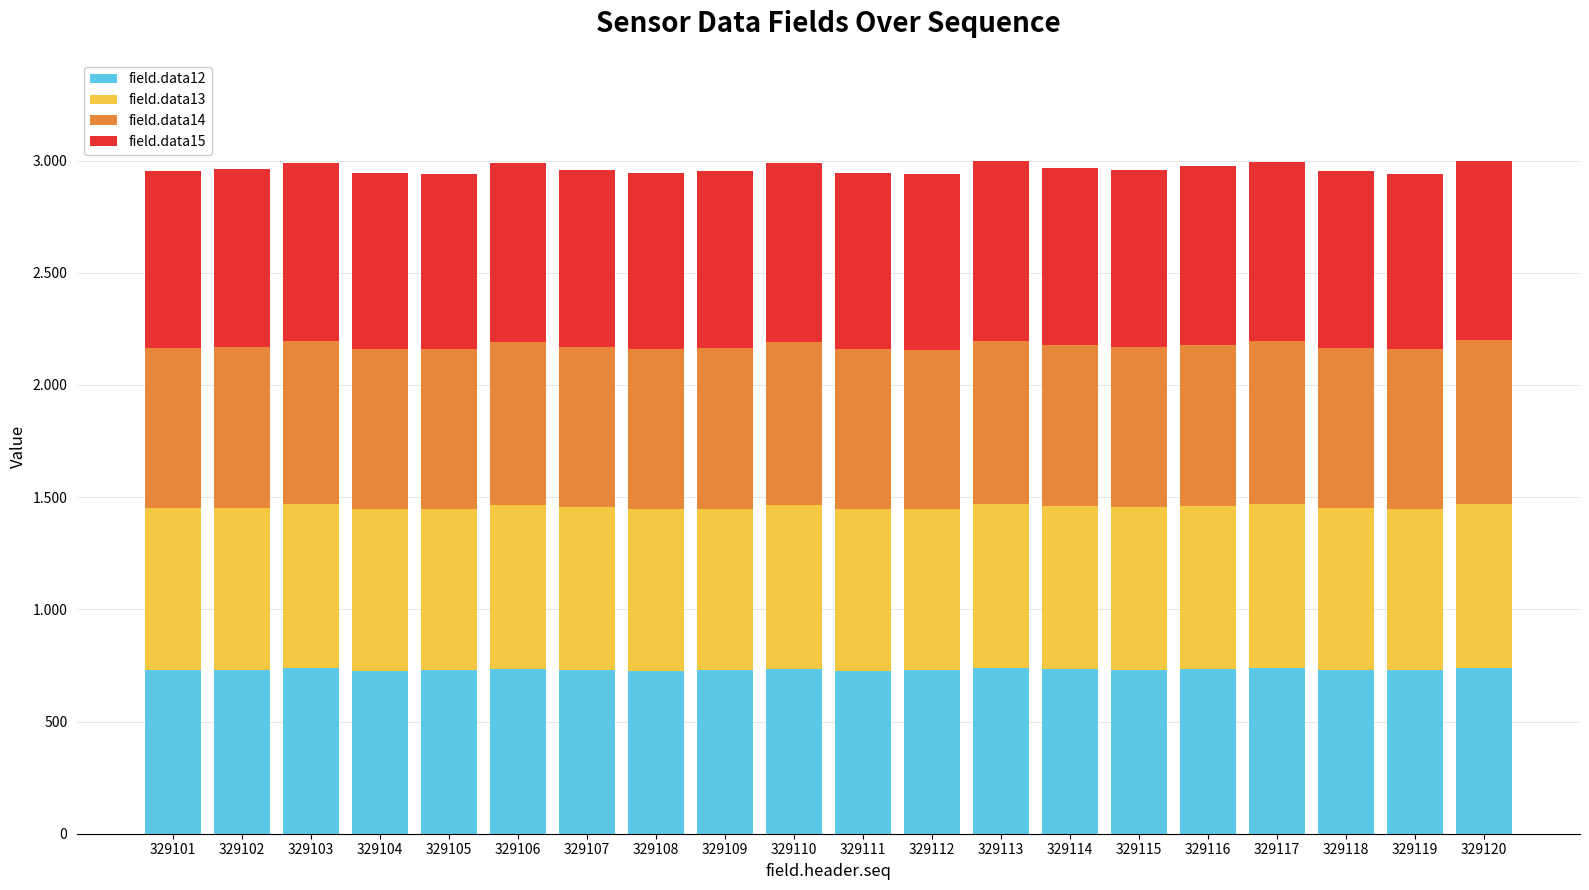

At how many categories does at least one series exceed 754?

20